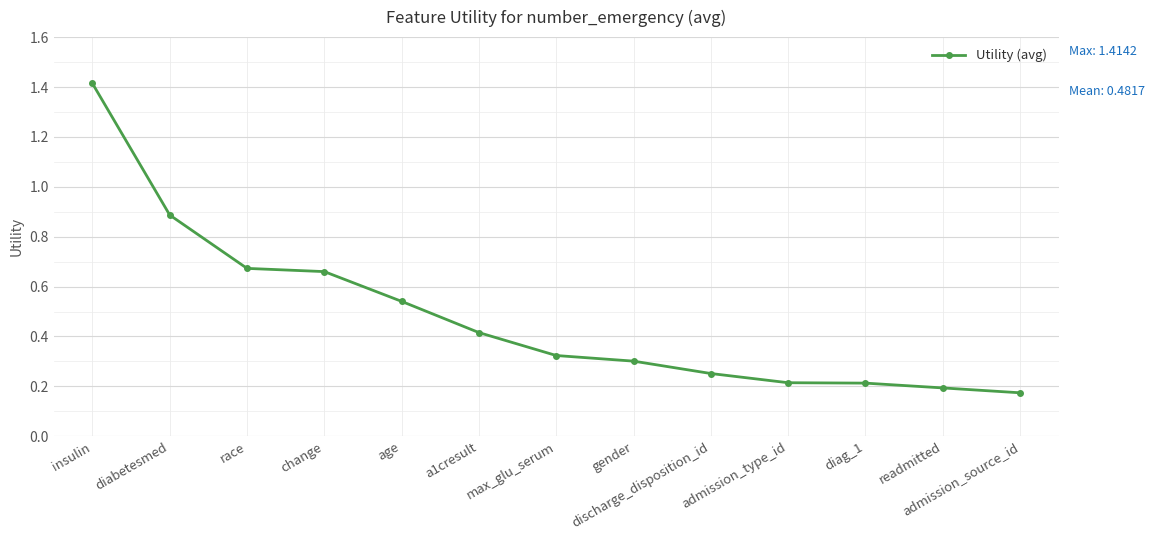

The value at a1cresult is 0.1. True or false?

False